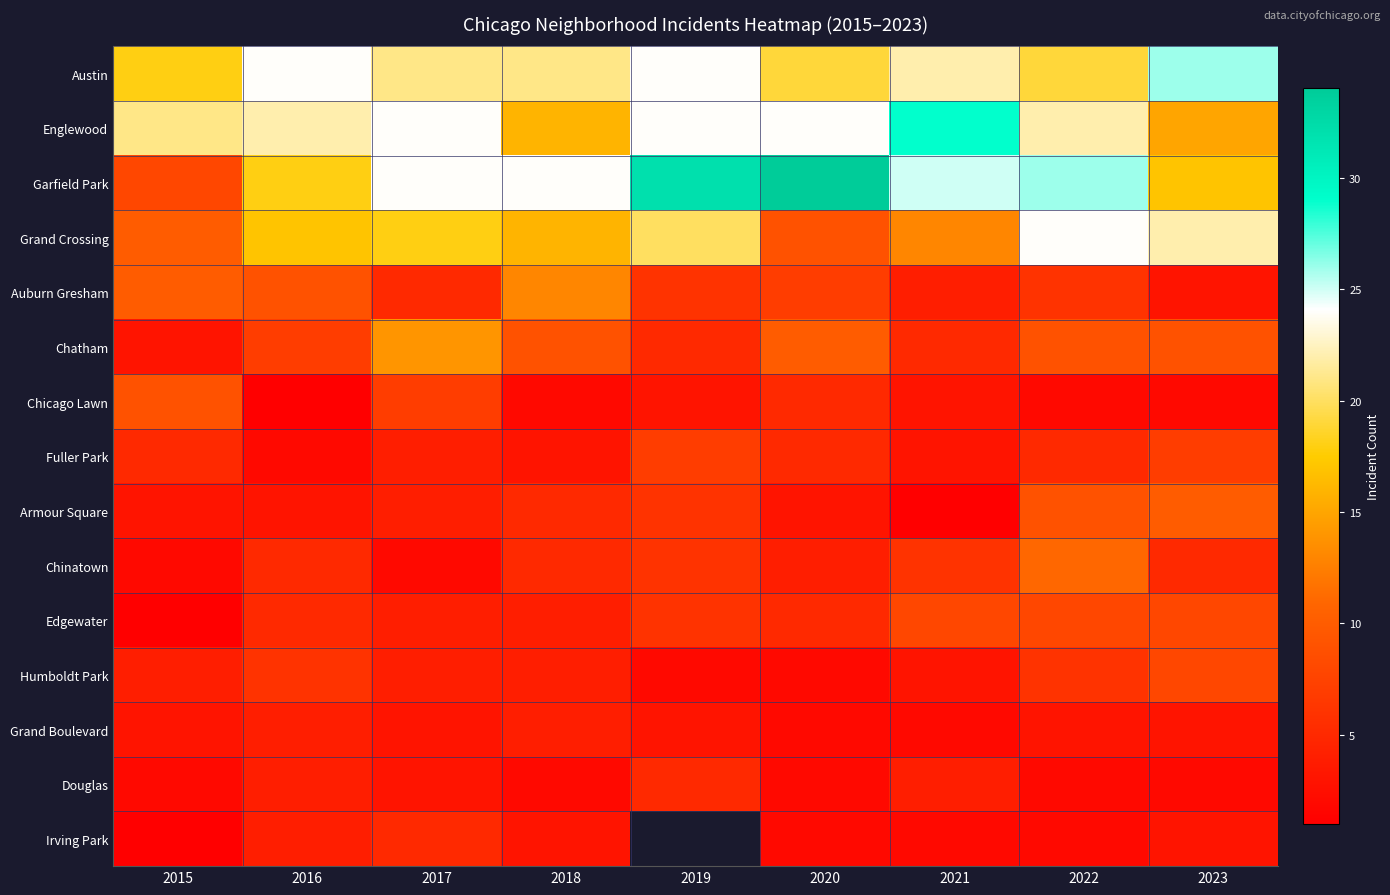

Rank the series at 2016 from lowest to highest value.

Chicago Lawn, Fuller Park, Armour Square, Grand Boulevard, Douglas, Irving Park, Chinatown, Edgewater, Humboldt Park, Chatham, Auburn Gresham, Grand Crossing, Garfield Park, Englewood, Austin